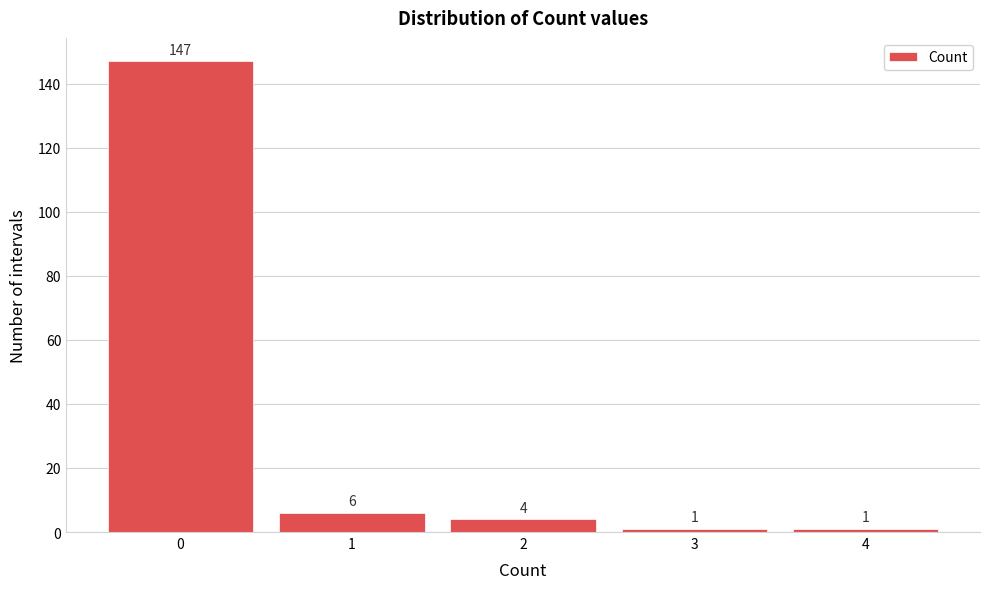

Reading left to right, extract all data points from this chart.

0=147	1=6	2=4	3=1	4=1